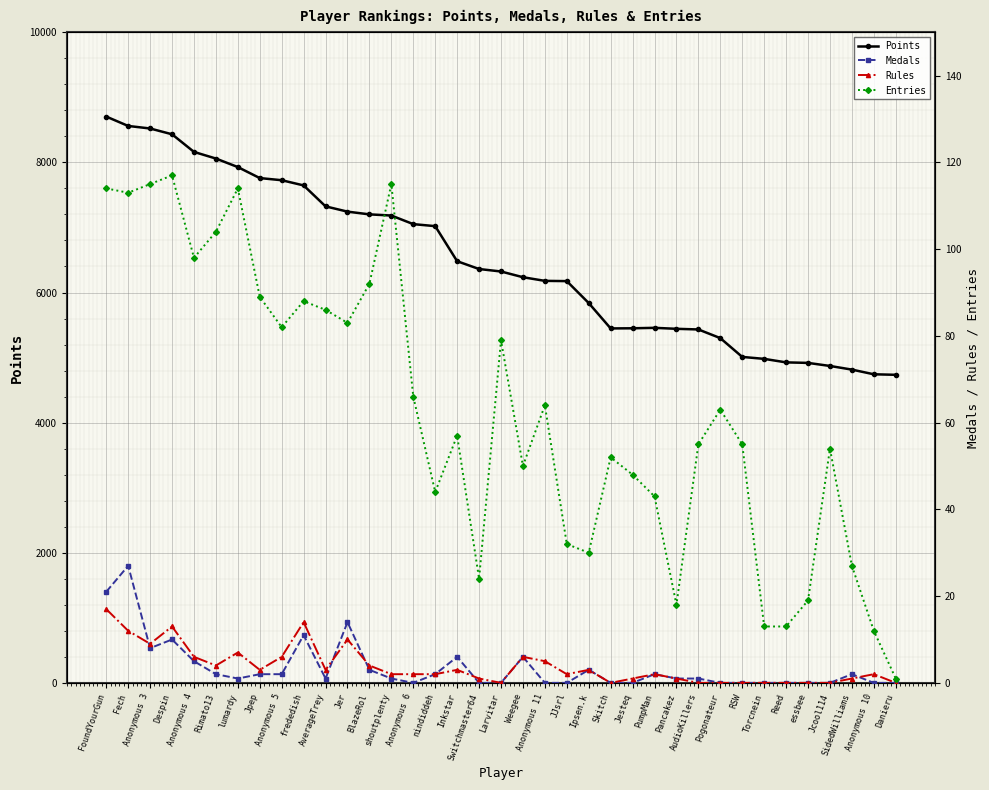

What are all the series names shown in the legend?

Points, Medals, Rules, Entries